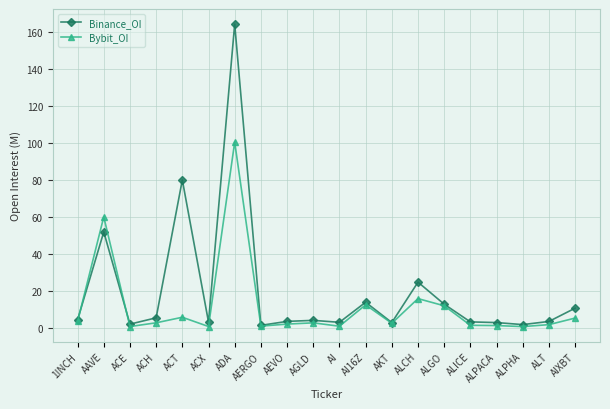

Rank the series at AEVO from lowest to highest value.

Bybit_OI, Binance_OI